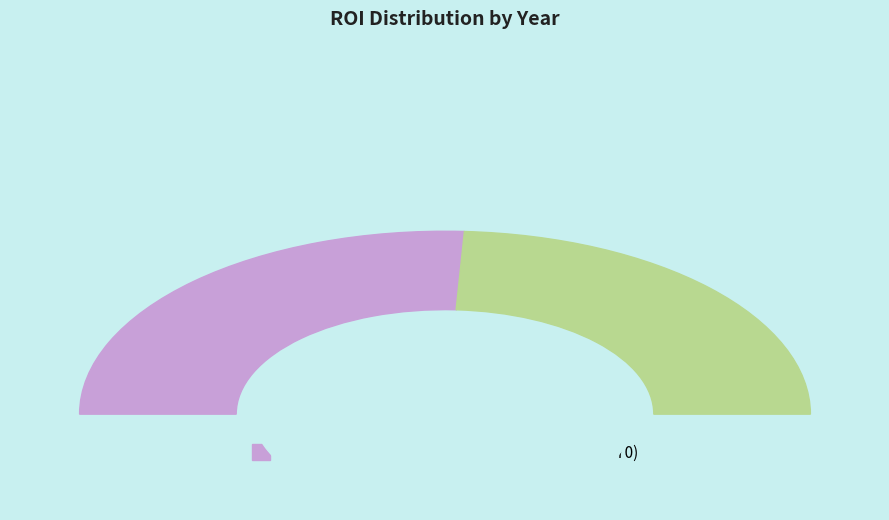

Does 24 represent more than half of the total?

No